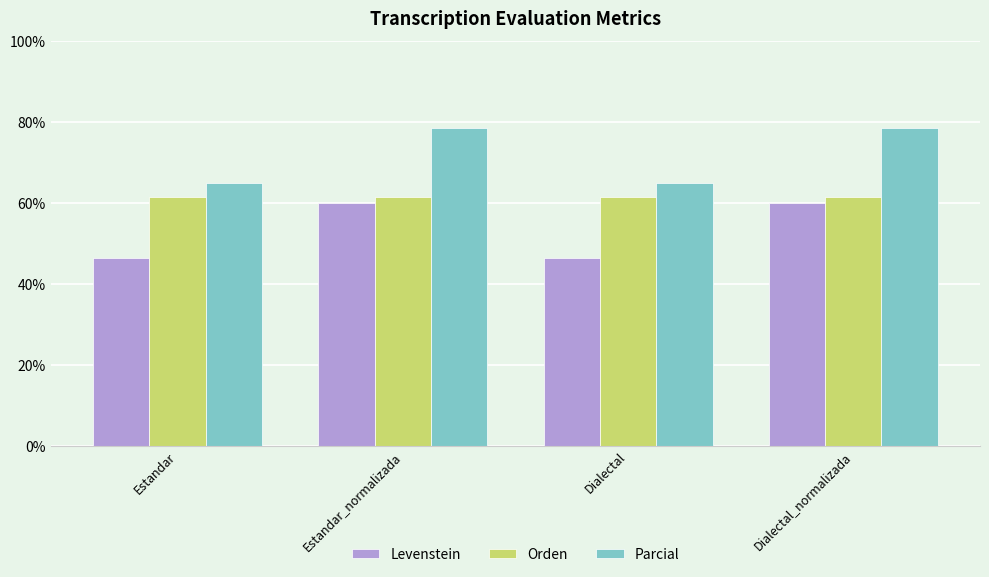

What are all the series names shown in the legend?

Levenstein, Orden, Parcial